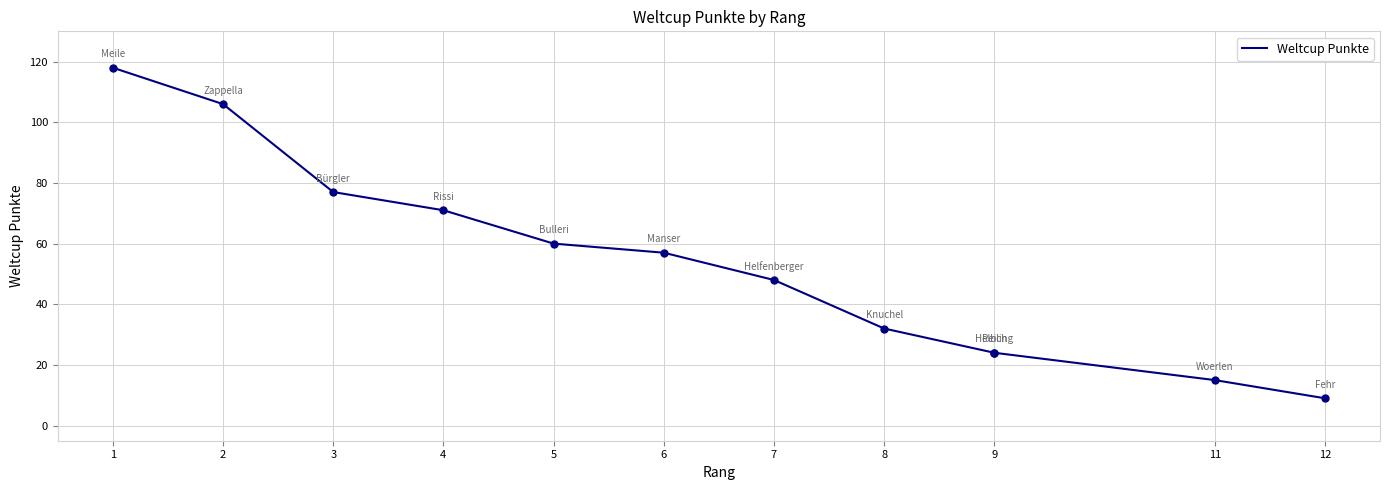

Approximately how many times larger is the value at 1 compared to 7?

2.5